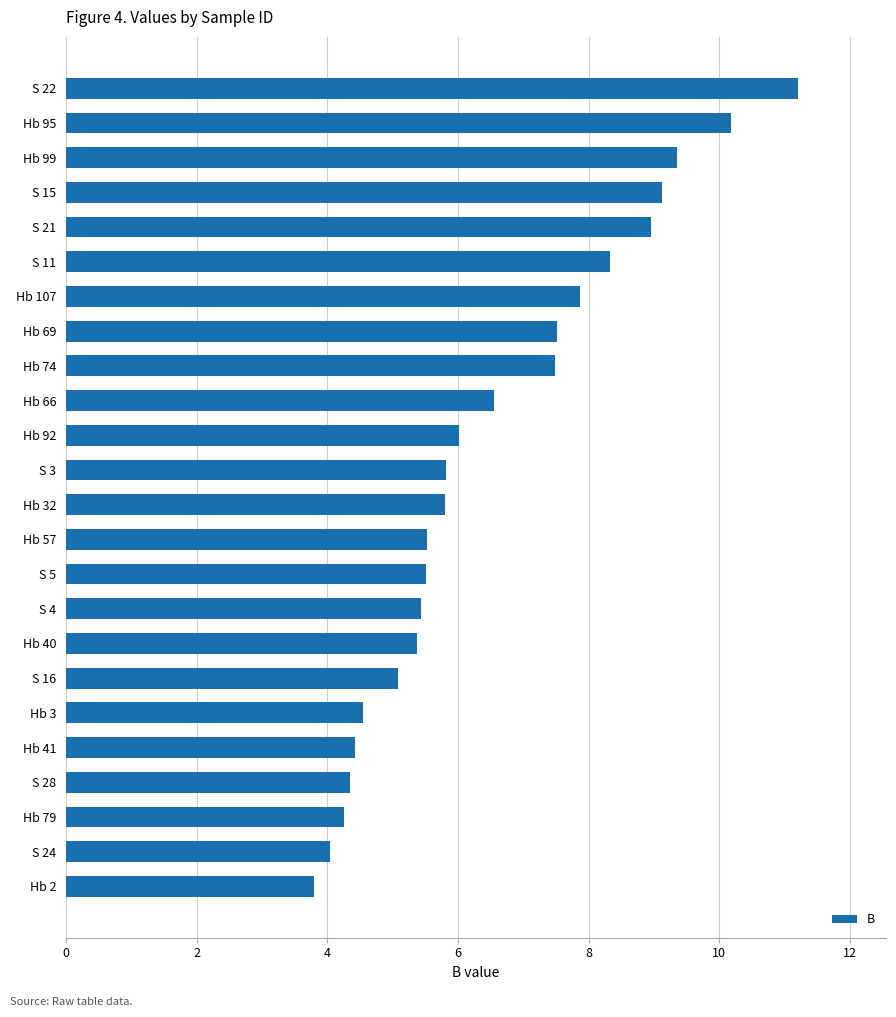

The chart shows a value of 7.9 at Hb 107. True or false?

True